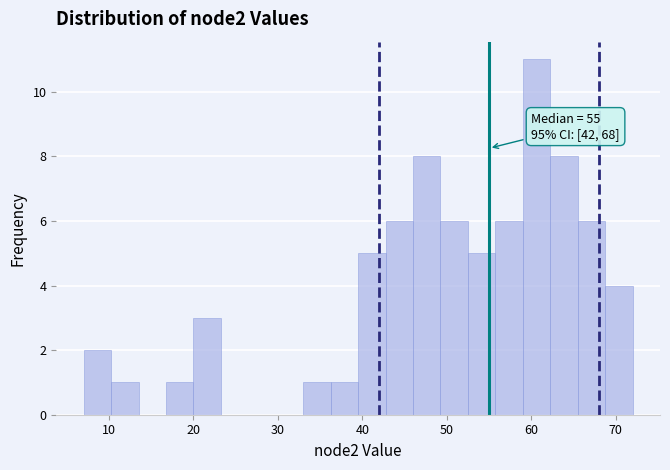

Around what value on the x-axis is the tallest bar? Give the approximate position of its centre, as read against the axis.

61